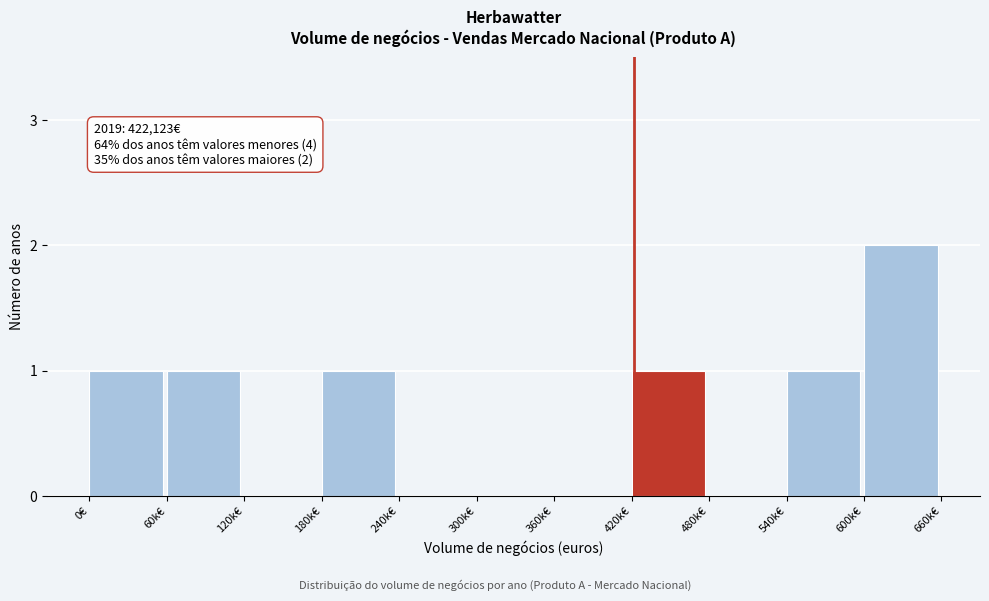

Reading left to right, transcribe all the data shown in this chart.

0€=1	60k€=1	120k€=0	180k€=1	240k€=0	300k€=0	360k€=0	420k€=1	480k€=0	540k€=1	600k€=2